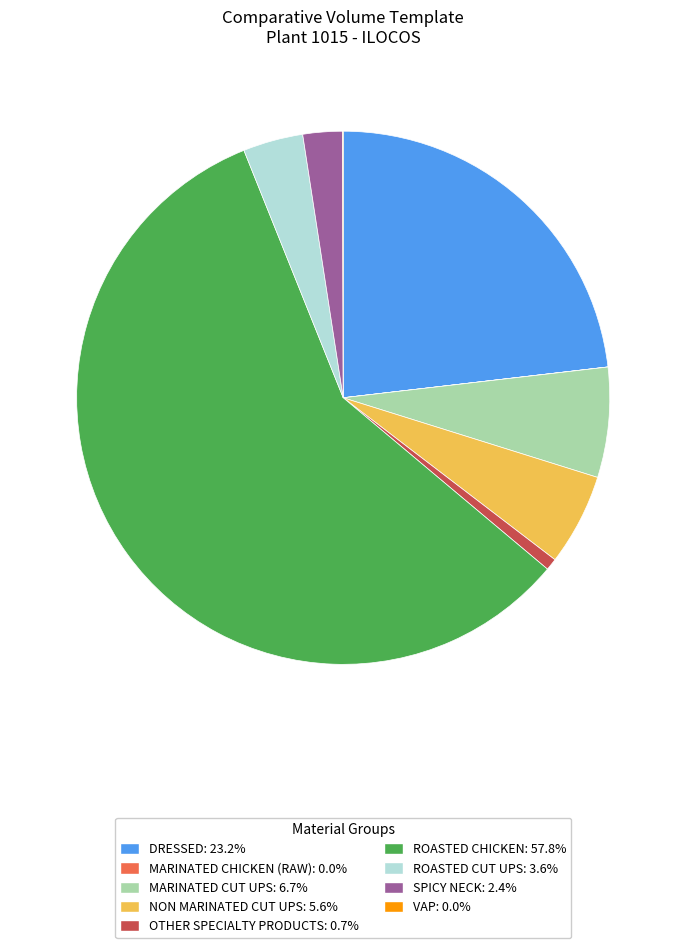

Which category has the biggest portion of the pie?

ROASTED CHICKEN